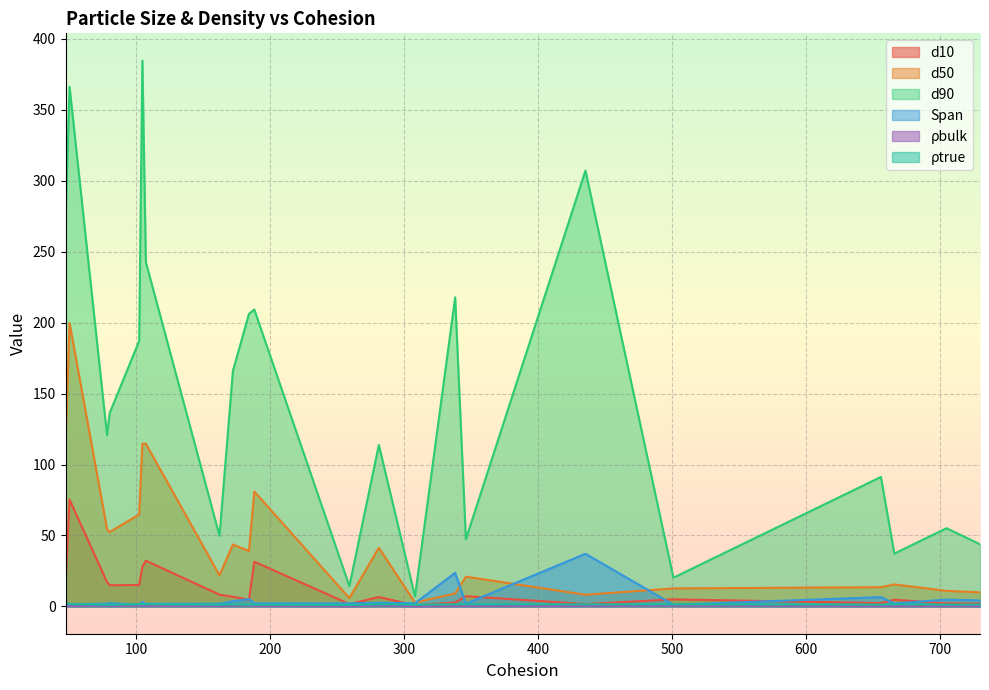

What is the maximum value shown in the chart?

384.7